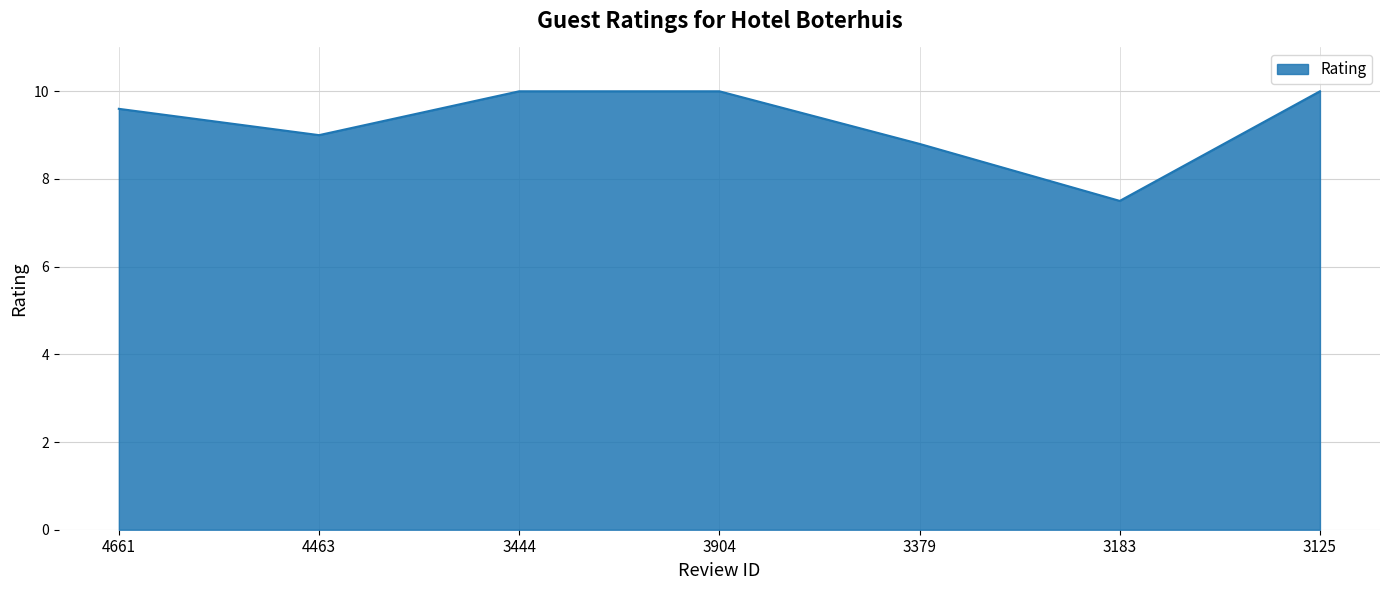

What is the difference between the second highest and minimum values?

2.5